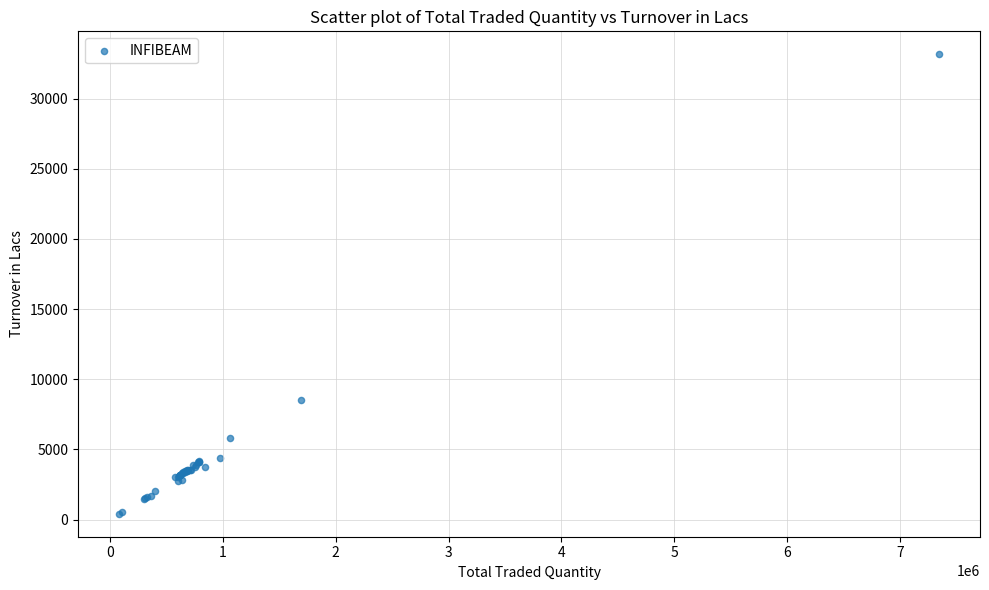

What Y value in the scatter plot is closest to 16787?

8528.2